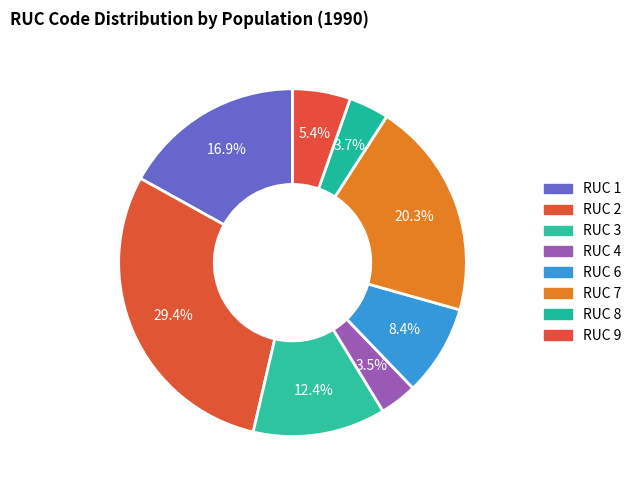

Count the number of slices in the pie.

8